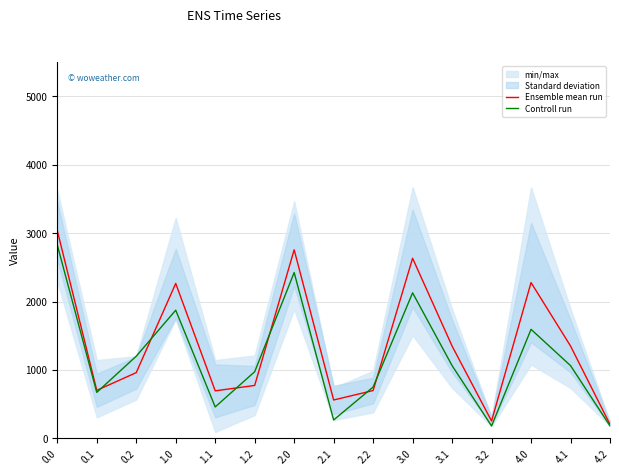

What is the sum of all Ensemble mean run values?

20543.2